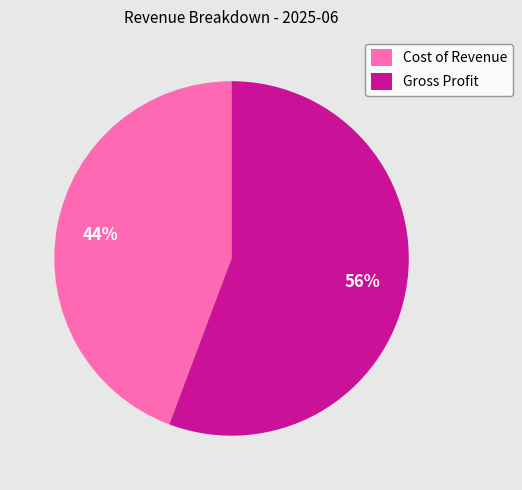

Approximately how many times larger is the value at Gross Profit compared to Cost of Revenue?

1.3